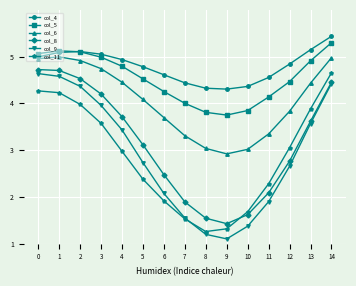

How many data points in col_11 are less than 2?

5